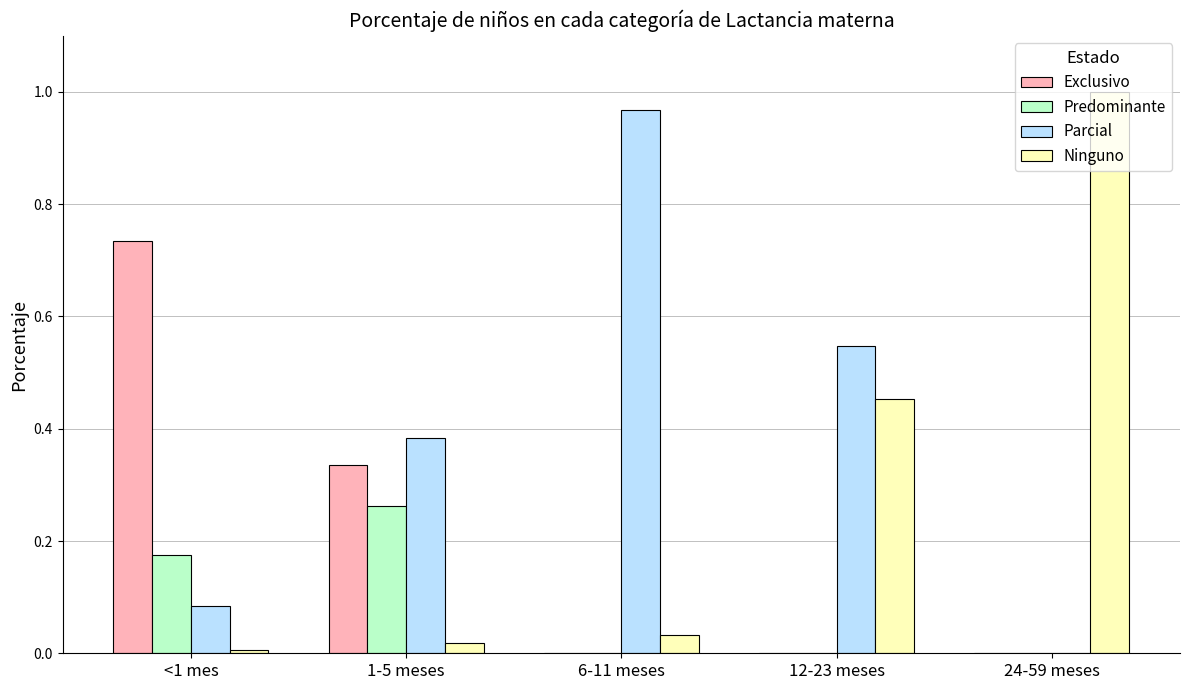

Which label corresponds to the largest value in the chart?

24-59 meses